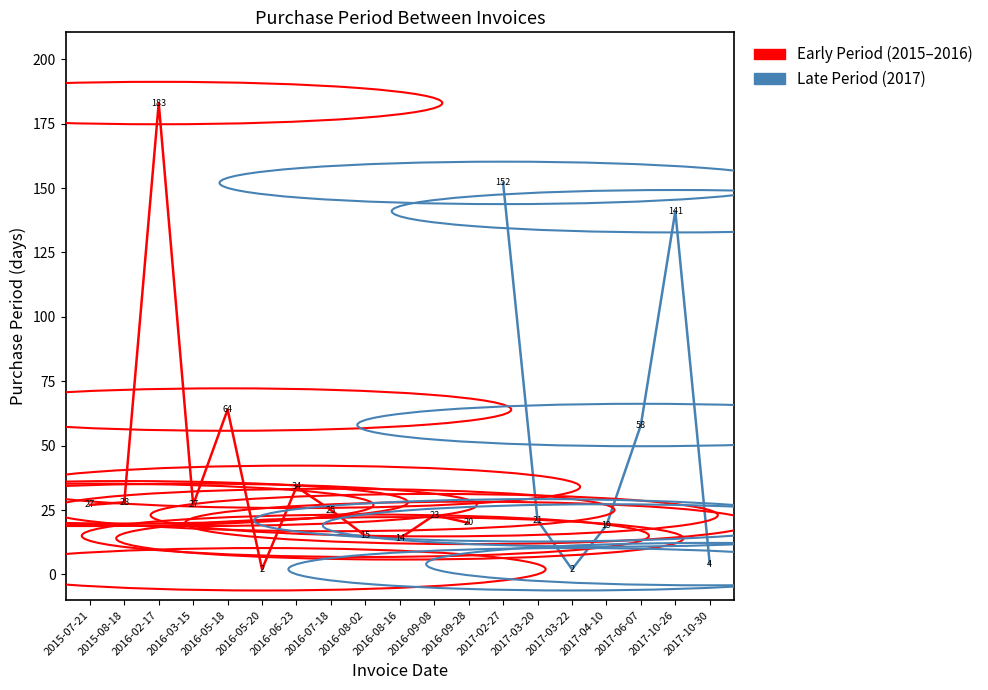

What is the difference between the maximum and second lowest values?

181